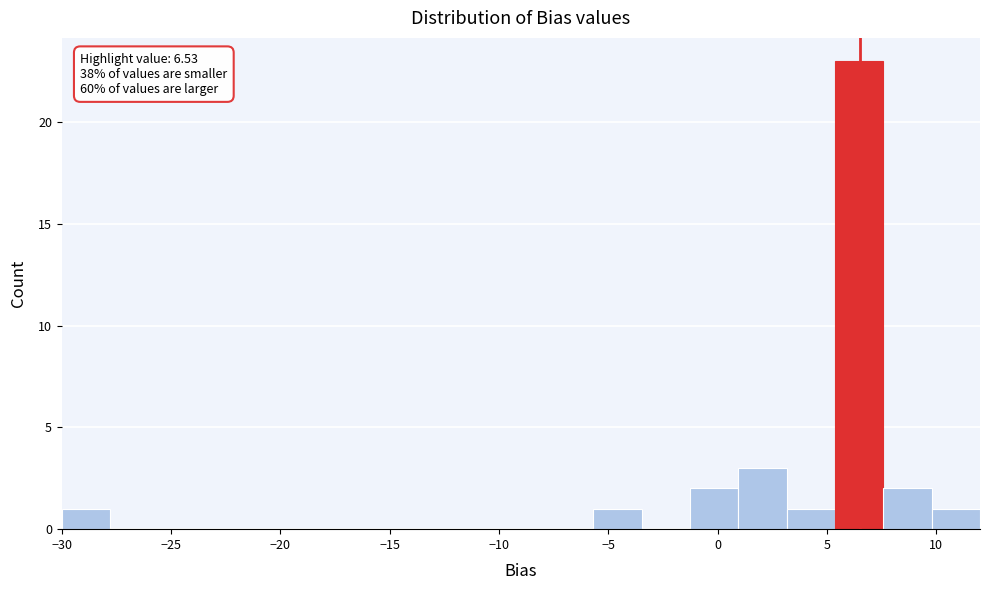

Over which range of the x-axis is the bar tallest?

5.5 to 7.5